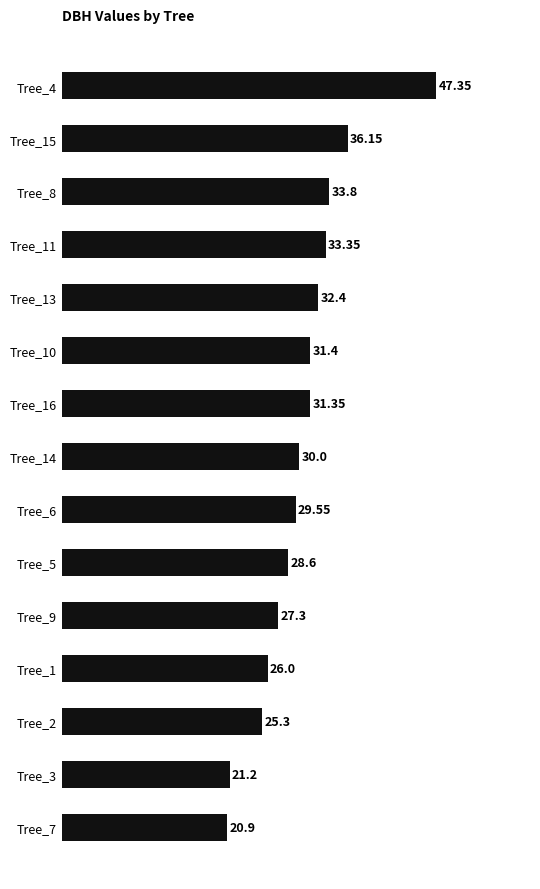

What is the average value?

30.3